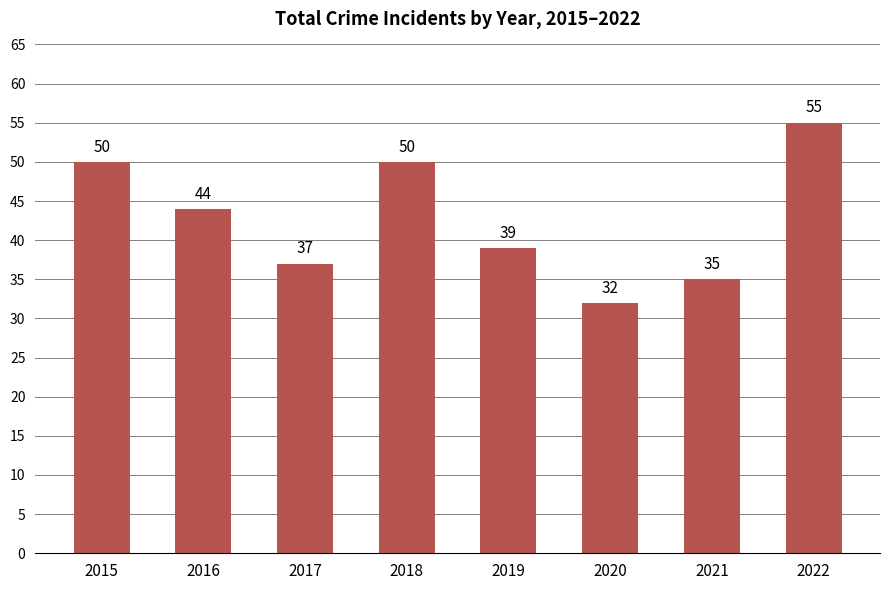

Which category has the lowest value across all series?

2020